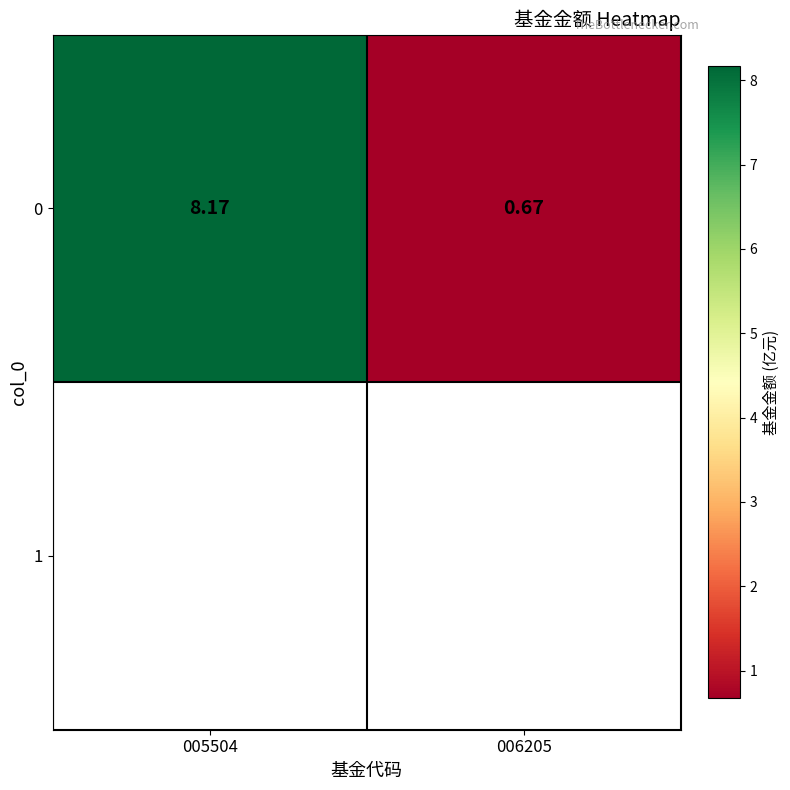

Is it true that the value at 006205 is 1.0?

False